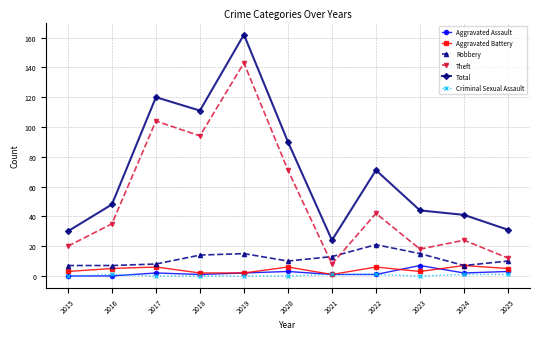

How many distinct data groups are displayed?

6